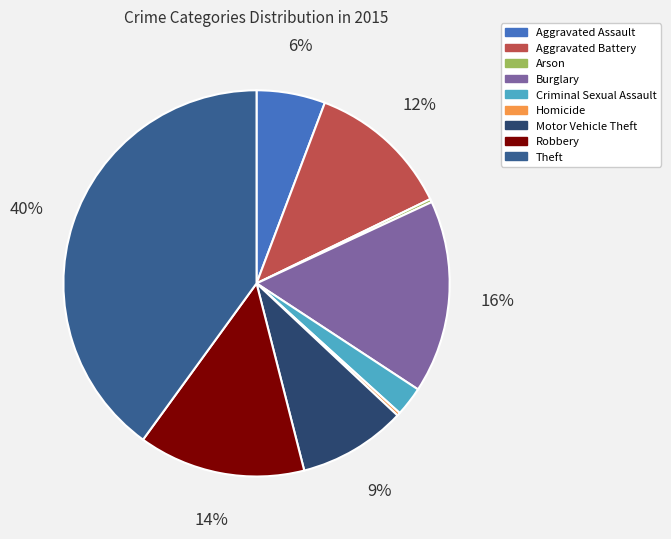

The Motor Vehicle Theft slice represents 1% of the pie. True or false?

False